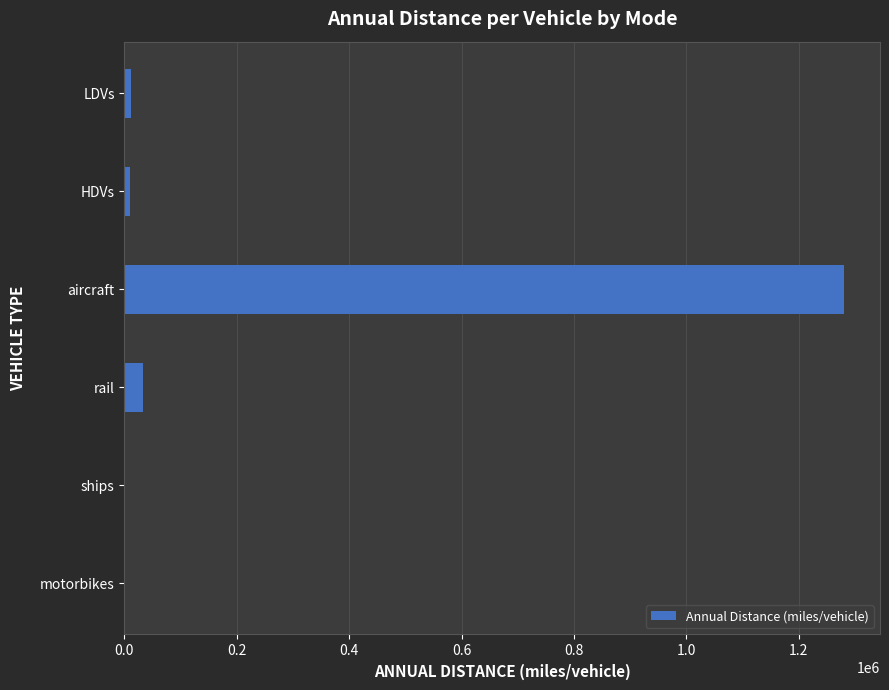

What is the greatest value displayed?

1280573.1